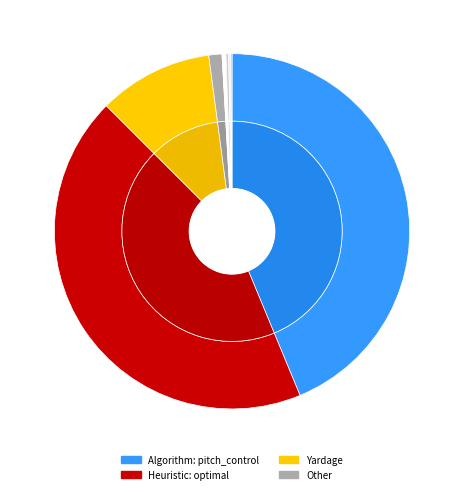

To the nearest percent, what is the combined percentage of pitch_control (optimal) 2 and yardage 1?

50%